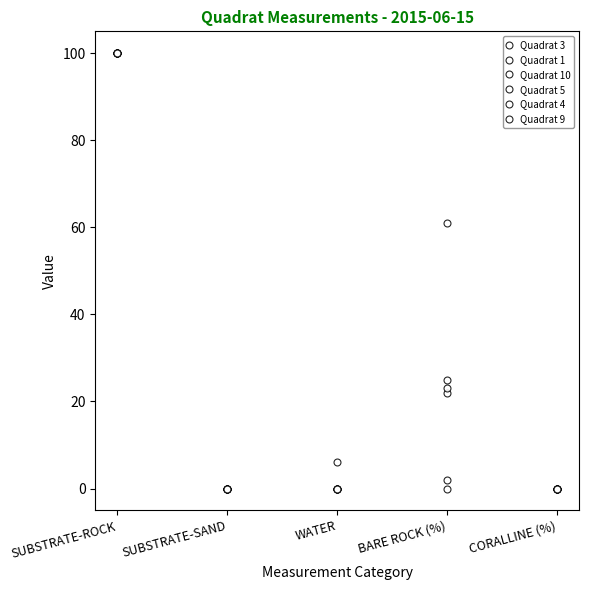

Is this an area chart (filled region under the line)?

No